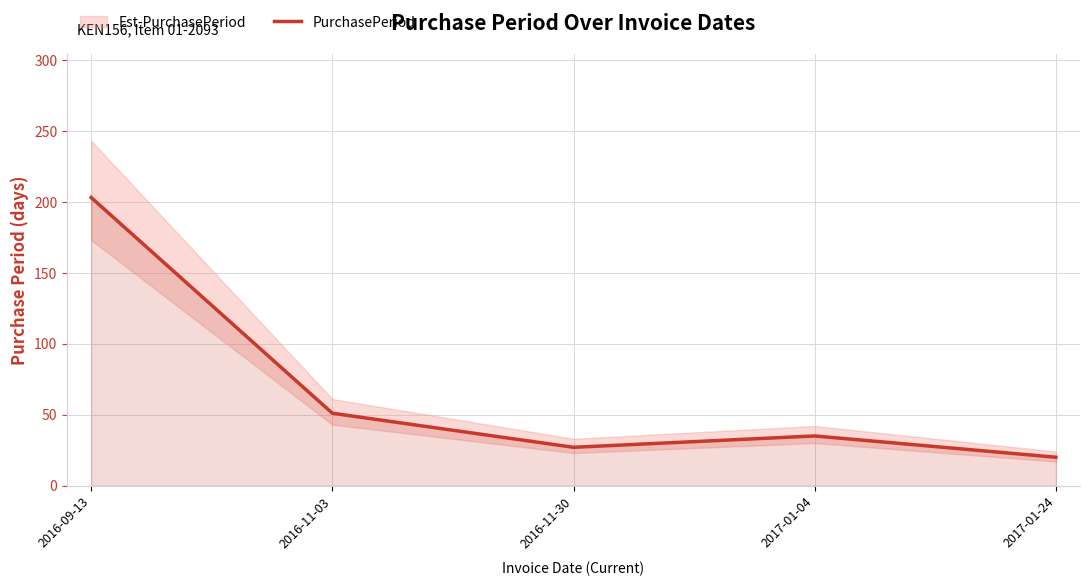

What is the difference between the values at 2016-09-13 and 2016-11-30?

176